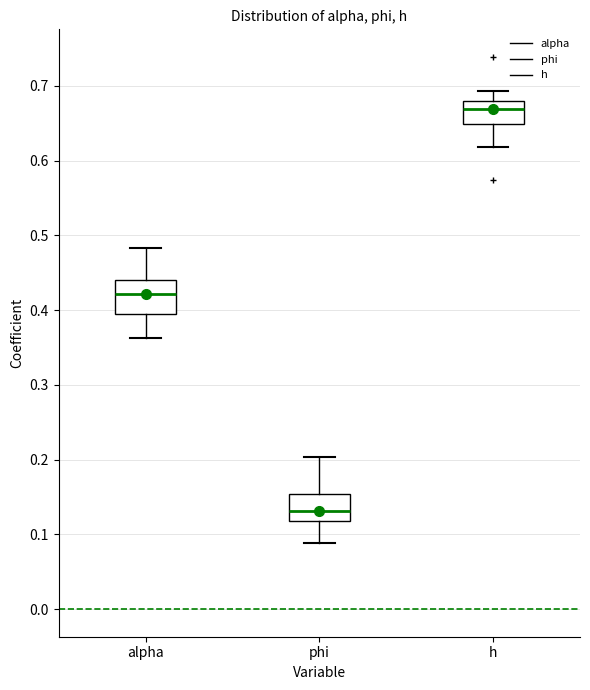

Reading left to right, transcribe this box plot: for each box, give where its median line is, the range the box spans, and where its two whiskers end, as read against the y-axis. The values are not printed on the chart, so give them approximately, as read against the axis.

alpha: median 0.42, box 0.39 to 0.44, whiskers 0.36 to 0.48
phi: median 0.13, box 0.12 to 0.15, whiskers 0.09 to 0.20
h: median 0.67, box 0.65 to 0.68, whiskers 0.62 to 0.69